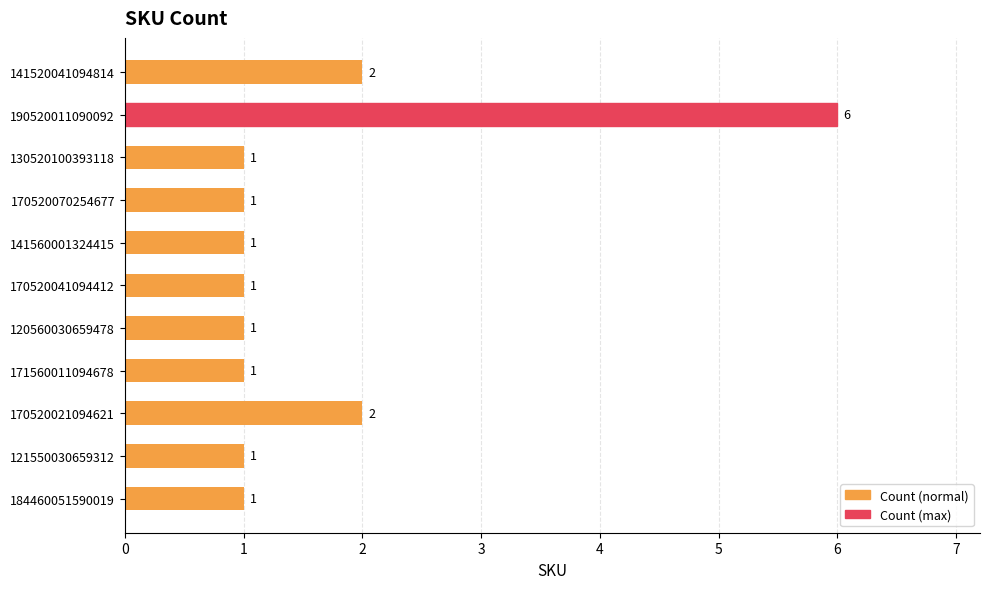

How many values are between 1 and 2?

10